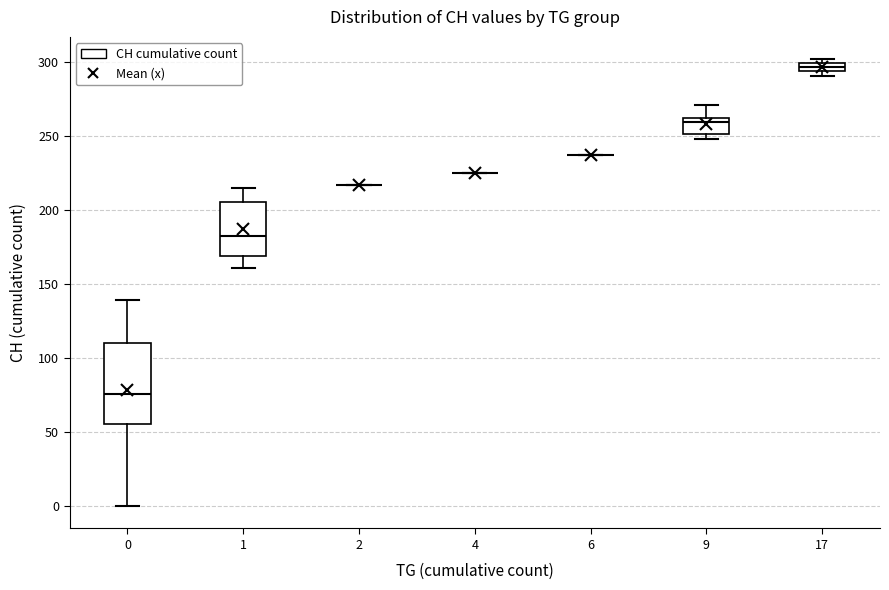

Comparing the boxes themselves (not the whiskers), which one is the tallest?

0